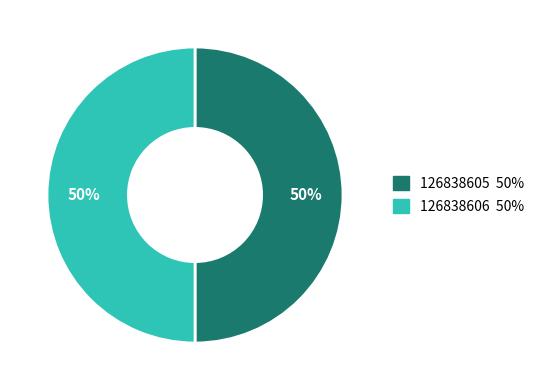

To the nearest percent, what is the combined percentage of 126838606 and 126838605?

100%